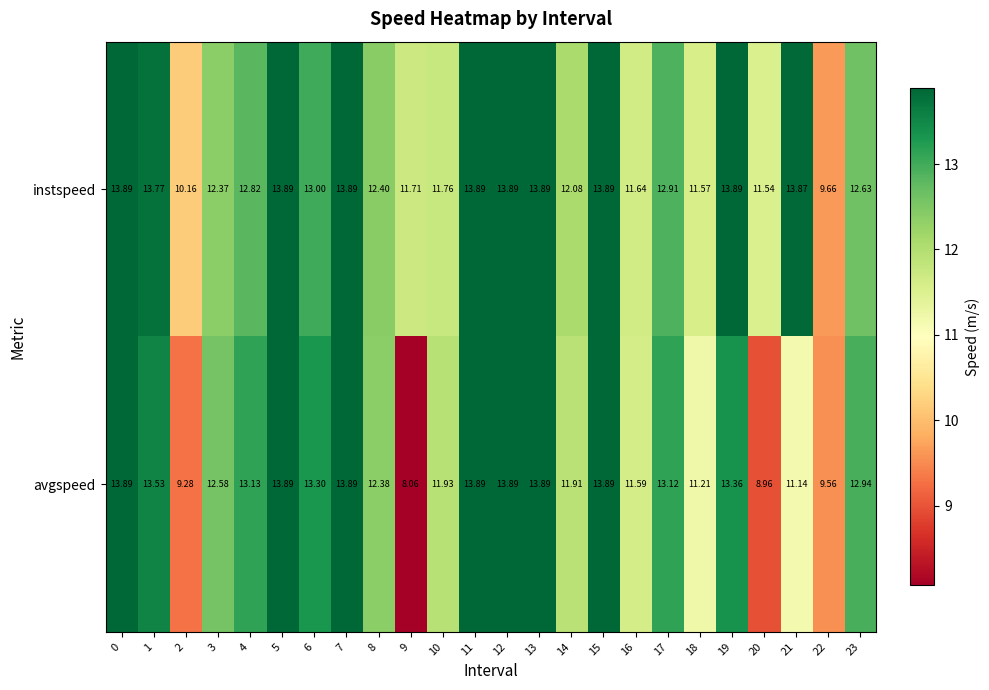

What is the minimum value shown in the chart?

8.1